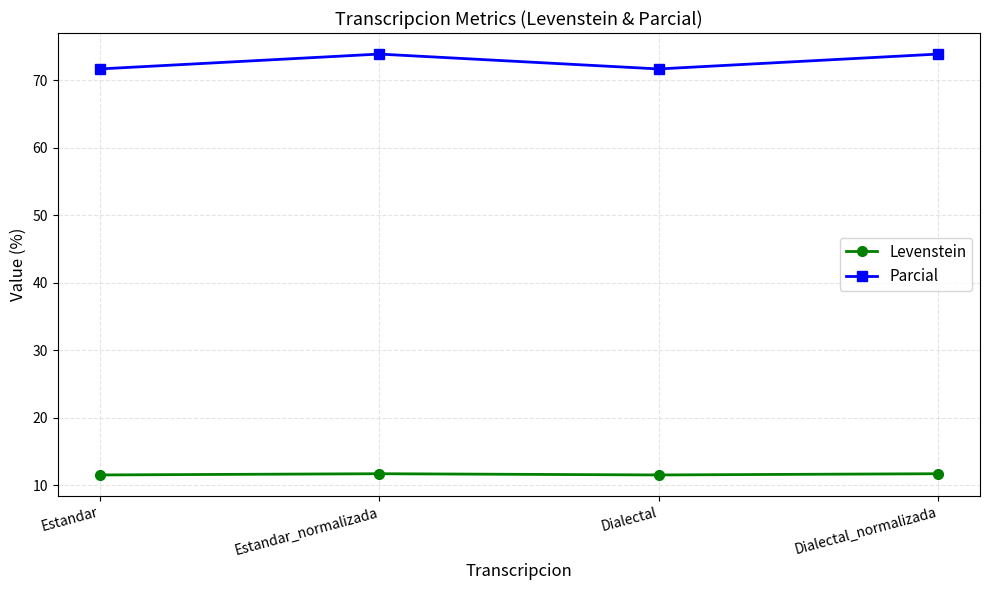

How many distinct data groups are displayed?

2